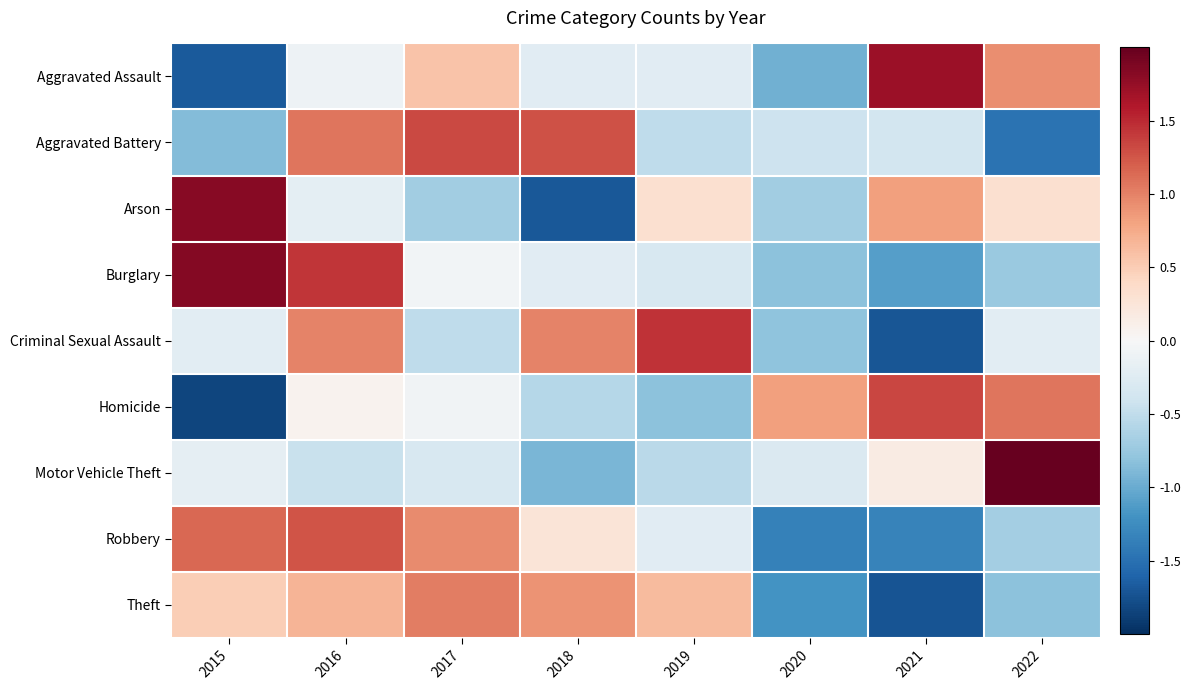

Reading right to left, list all the values displayed in this chart.

Aggravated Assault: 2022=0.9	2021=1.7	2020=-1.0	2019=-0.2	2018=-0.2	2017=0.6	2016=-0.1	2015=-1.7
Aggravated Battery: 2022=-1.5	2021=-0.4	2020=-0.4	2019=-0.5	2018=1.3	2017=1.3	2016=1.1	2015=-0.9
Arson: 2022=0.3	2021=0.8	2020=-0.7	2019=0.3	2018=-1.7	2017=-0.7	2016=-0.2	2015=1.8
Burglary: 2022=-0.7	2021=-1.1	2020=-0.8	2019=-0.3	2018=-0.2	2017=-0.0	2016=1.4	2015=1.8
Criminal Sexual Assault: 2022=-0.2	2021=-1.7	2020=-0.8	2019=1.4	2018=1.0	2017=-0.5	2016=1.0	2015=-0.2
Homicide: 2022=1.1	2021=1.3	2020=0.8	2019=-0.8	2018=-0.6	2017=-0.1	2016=0.1	2015=-1.8
Motor Vehicle Theft: 2022=2.5	2021=0.2	2020=-0.3	2019=-0.5	2018=-0.9	2017=-0.3	2016=-0.4	2015=-0.2
Robbery: 2022=-0.7	2021=-1.3	2020=-1.4	2019=-0.2	2018=0.3	2017=0.9	2016=1.3	2015=1.1
Theft: 2022=-0.8	2021=-1.7	2020=-1.2	2019=0.6	2018=0.9	2017=1.0	2016=0.7	2015=0.5